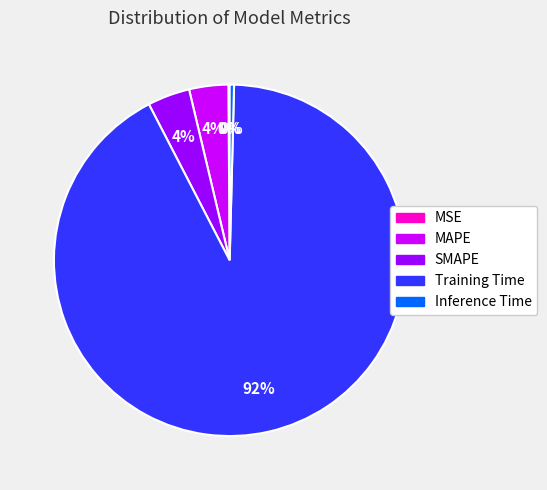

True or false: Inference Time accounts for 0% of the total.

True